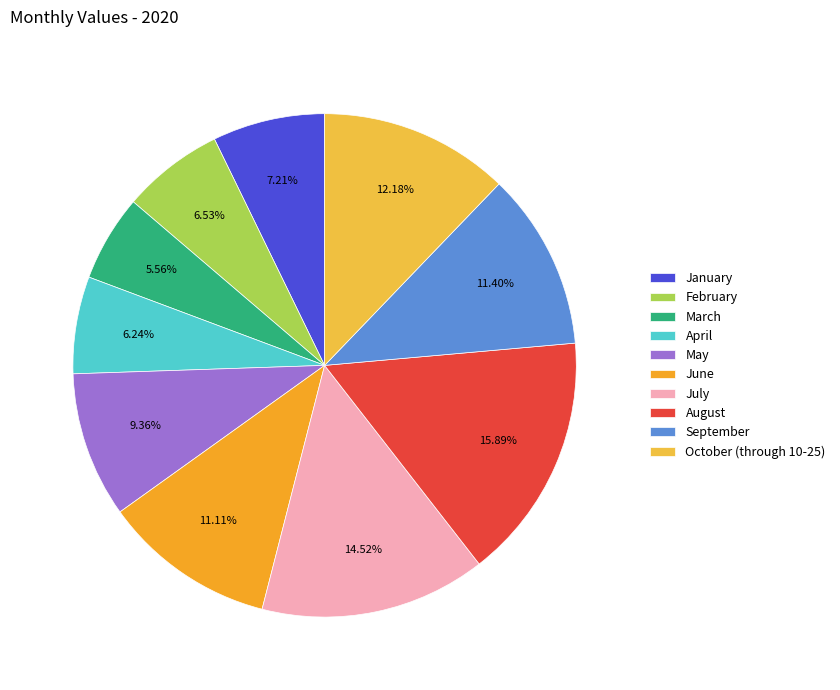

What percentage is the May slice, to the nearest percent?

9%